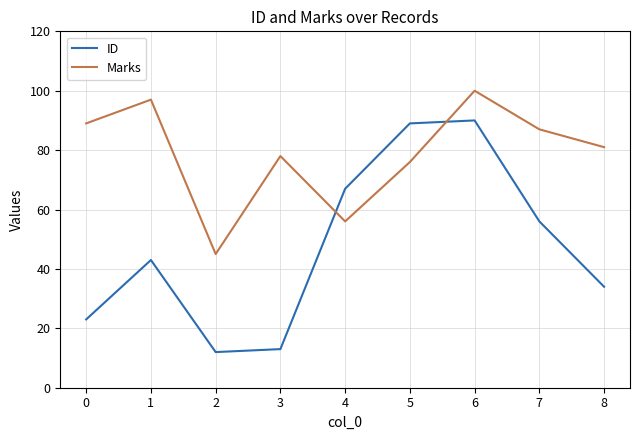

At which category does Marks reach its first local peak?

1